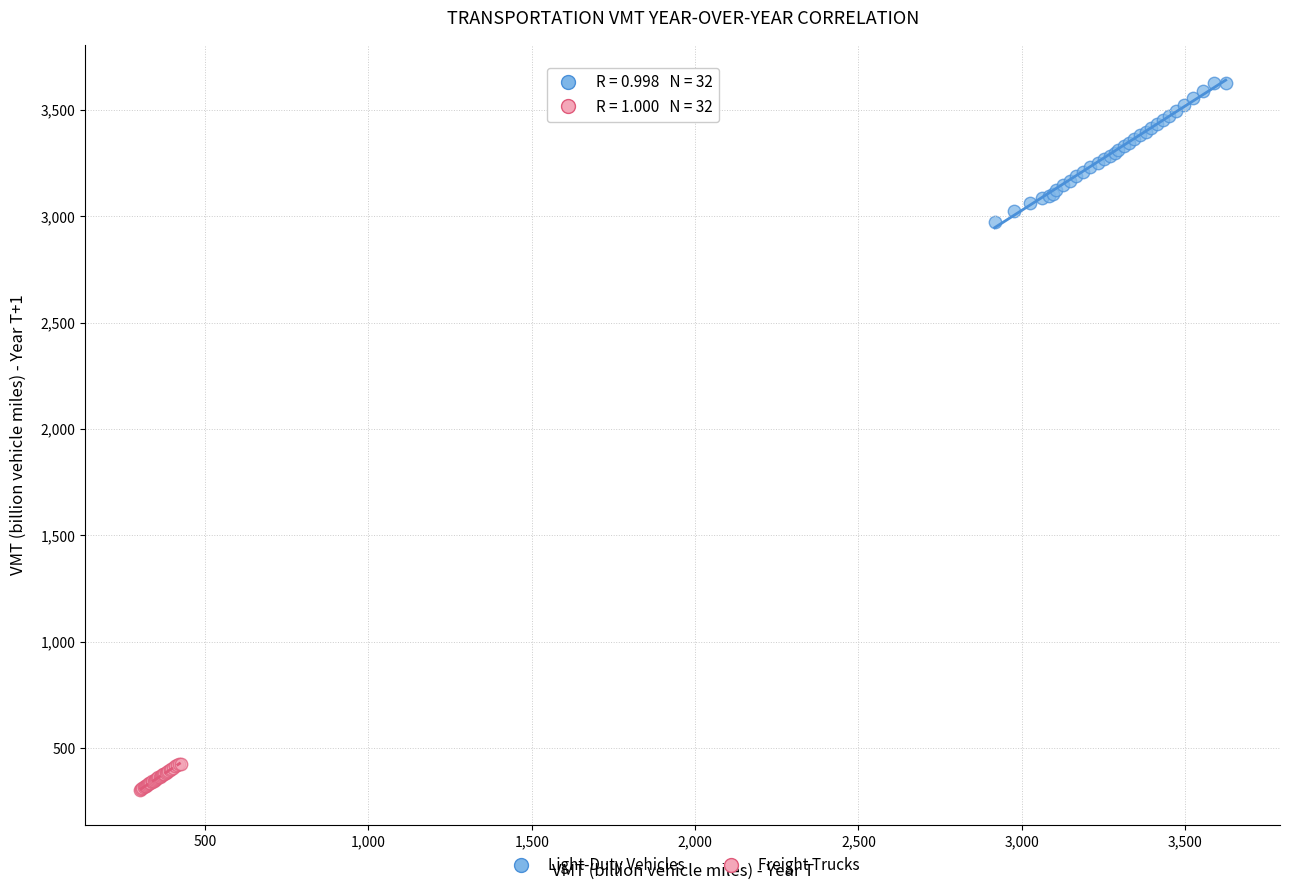

Which series reaches the minimum Y coordinate?

Freight Trucks